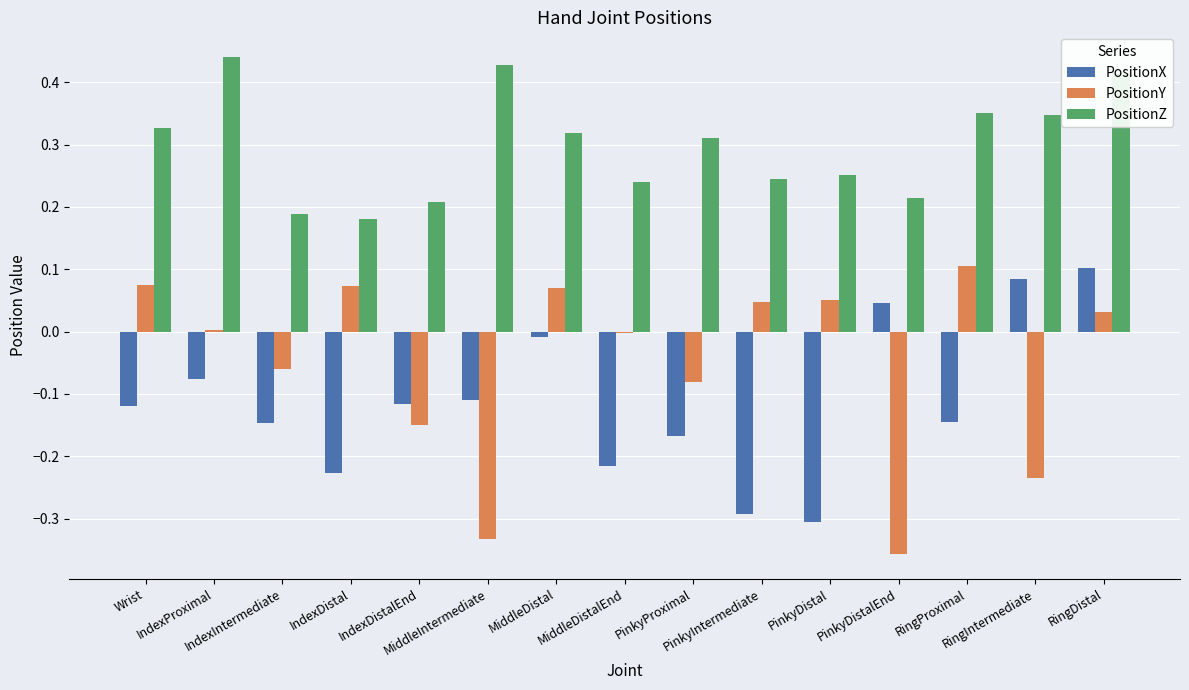

At which label does PositionX reach its minimum?

PinkyDistal